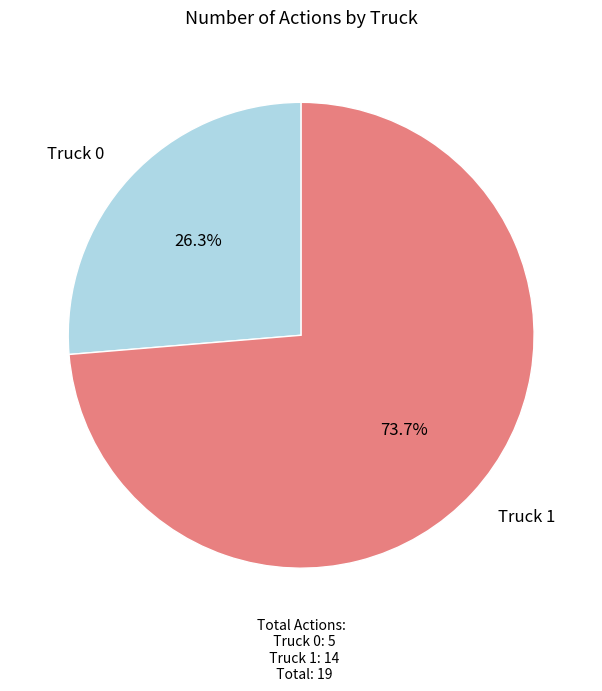

Which has a higher value, Truck 1 or Truck 0?

Truck 1